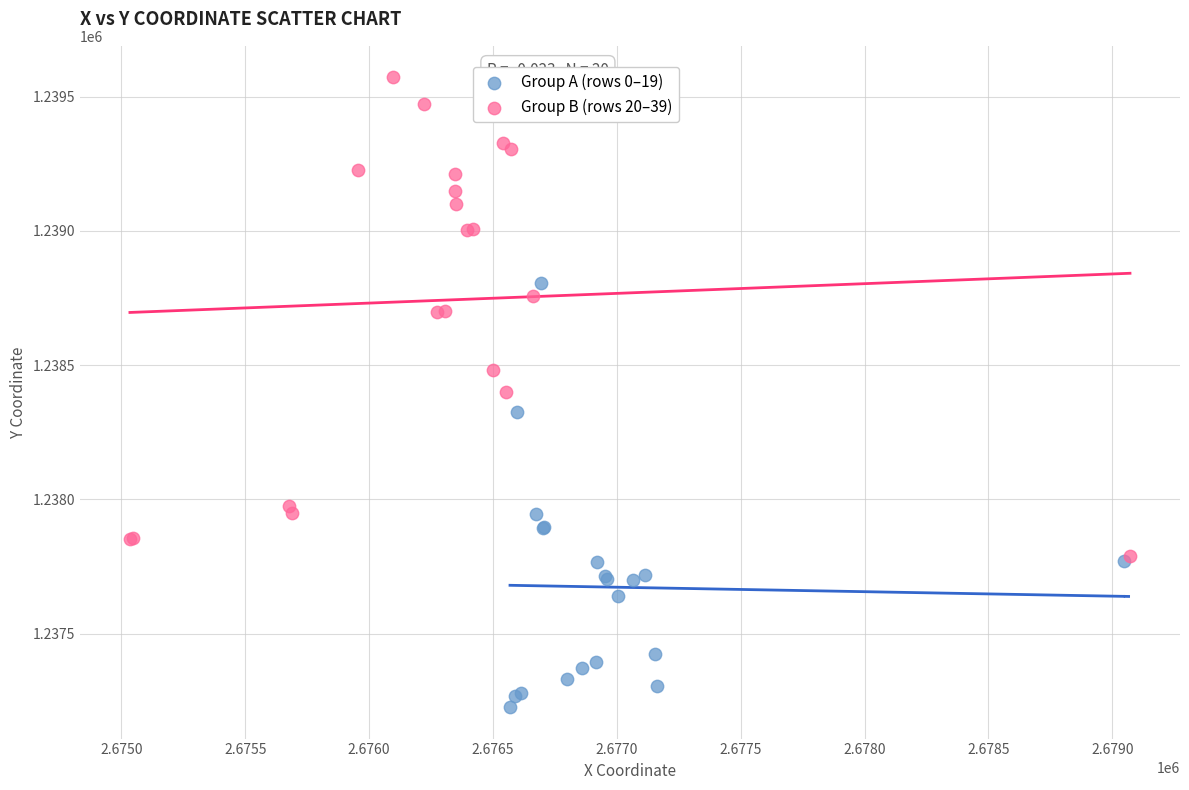

Which series reaches the maximum Y coordinate?

Group B (rows 20–39)